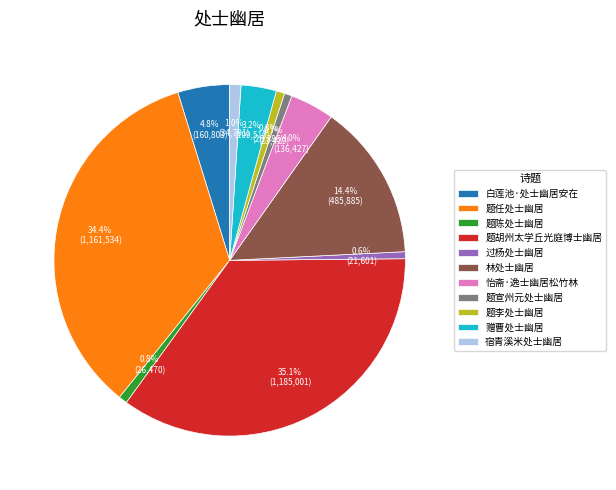

To the nearest percent, what percentage of the pie is 宿青溪米处士幽居?

1%